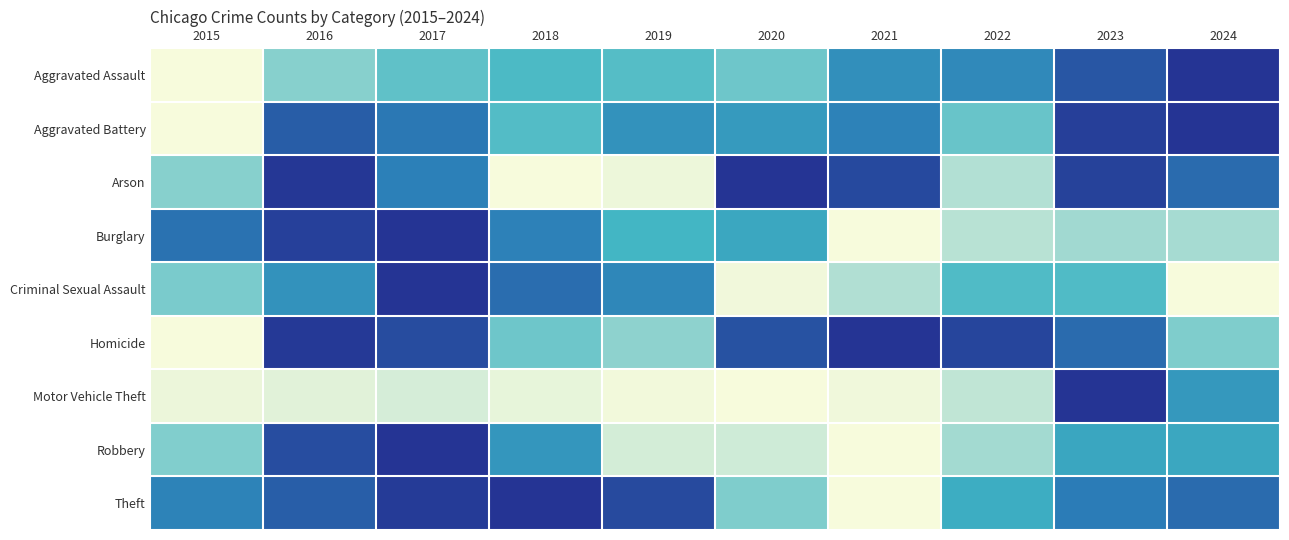

Reading right to left, extract all data points from this chart.

Aggravated Assault: 2024=1.0	2023=0.9	2022=0.7	2021=0.7	2020=0.4	2019=0.5	2018=0.5	2017=0.4	2016=0.3	2015=0.0
Aggravated Battery: 2024=1.0	2023=1.0	2022=0.4	2021=0.7	2020=0.6	2019=0.7	2018=0.5	2017=0.8	2016=0.9	2015=0.0
Arson: 2024=0.8	2023=1.0	2022=0.2	2021=0.9	2020=1.0	2019=0.0	2018=0.0	2017=0.7	2016=1.0	2015=0.3
Burglary: 2024=0.3	2023=0.3	2022=0.2	2021=0.0	2020=0.6	2019=0.5	2018=0.7	2017=1.0	2016=1.0	2015=0.8
Criminal Sexual Assault: 2024=0.0	2023=0.5	2022=0.5	2021=0.3	2020=0.0	2019=0.7	2018=0.8	2017=1.0	2016=0.7	2015=0.4
Homicide: 2024=0.4	2023=0.8	2022=0.9	2021=1.0	2020=0.9	2019=0.3	2018=0.4	2017=0.9	2016=1.0	2015=0.0
Motor Vehicle Theft: 2024=0.6	2023=1.0	2022=0.2	2021=0.0	2020=0.0	2019=0.0	2018=0.1	2017=0.1	2016=0.1	2015=0.0
Robbery: 2024=0.6	2023=0.6	2022=0.3	2021=0.0	2020=0.1	2019=0.1	2018=0.6	2017=1.0	2016=0.9	2015=0.4
Theft: 2024=0.8	2023=0.8	2022=0.5	2021=0.0	2020=0.4	2019=0.9	2018=1.0	2017=1.0	2016=0.9	2015=0.7